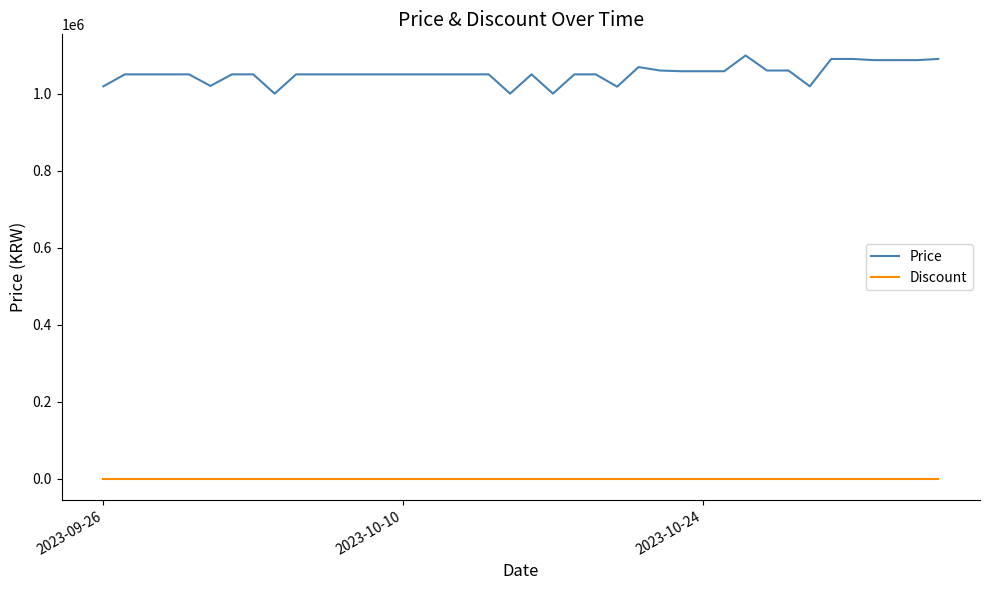

What is the difference between the maximum and minimum values in the Price series?

99000